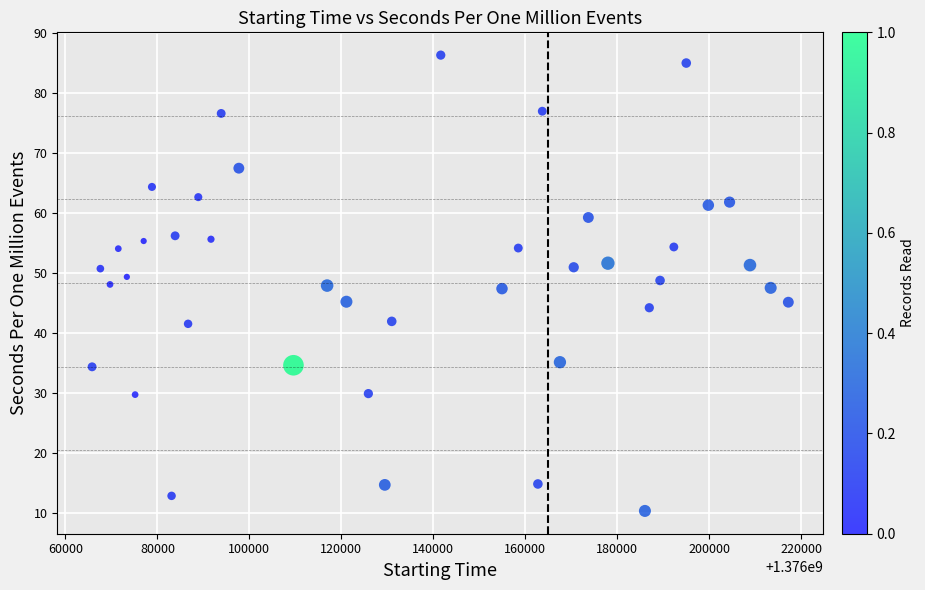

What is the range of X values (max minus min)?

151440.0